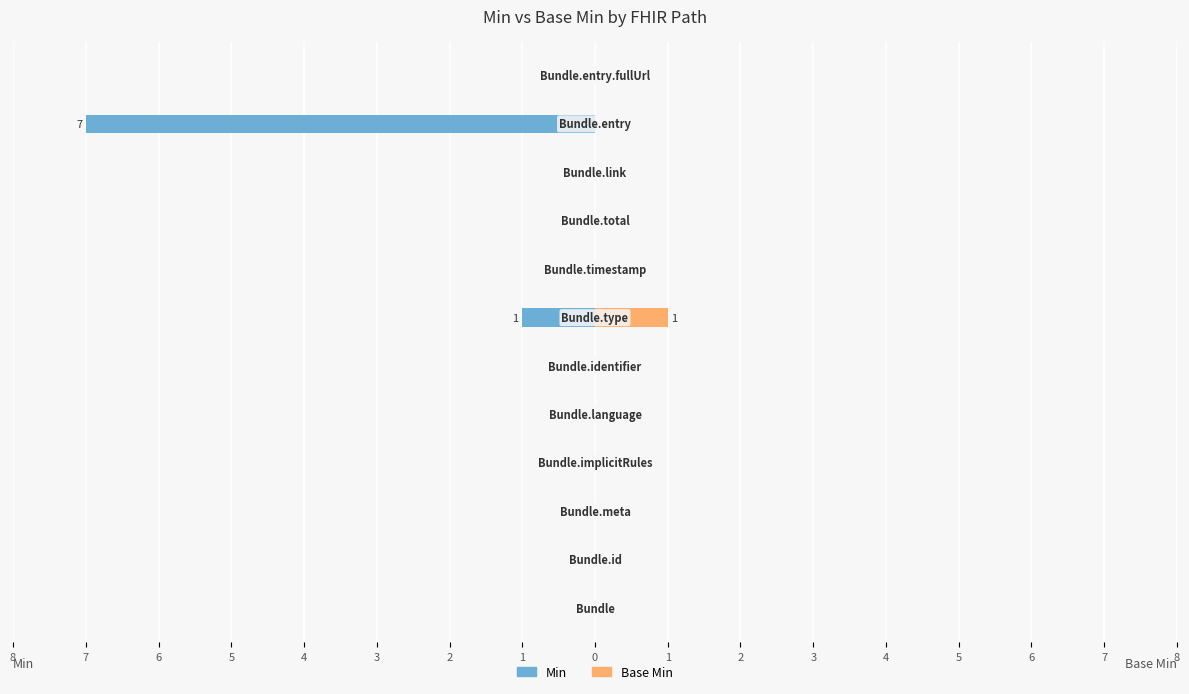

Count the Min values in the range 0 to 1.

10